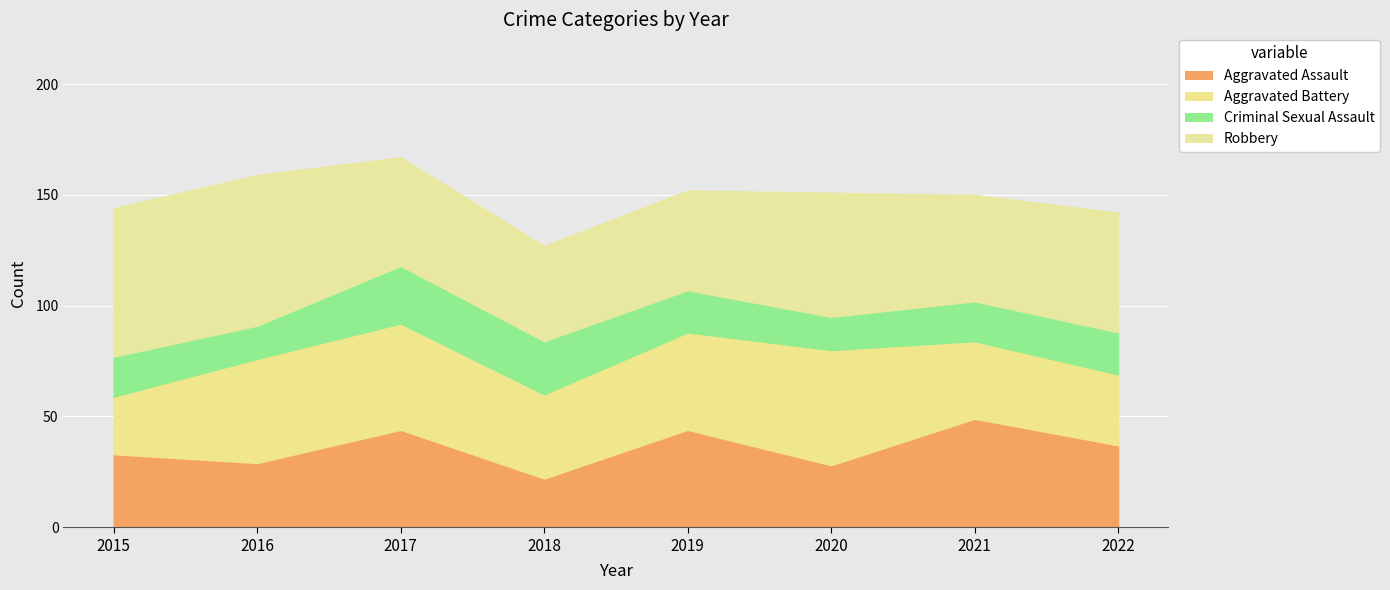

Between 2021 and 2015, which is larger?

2021